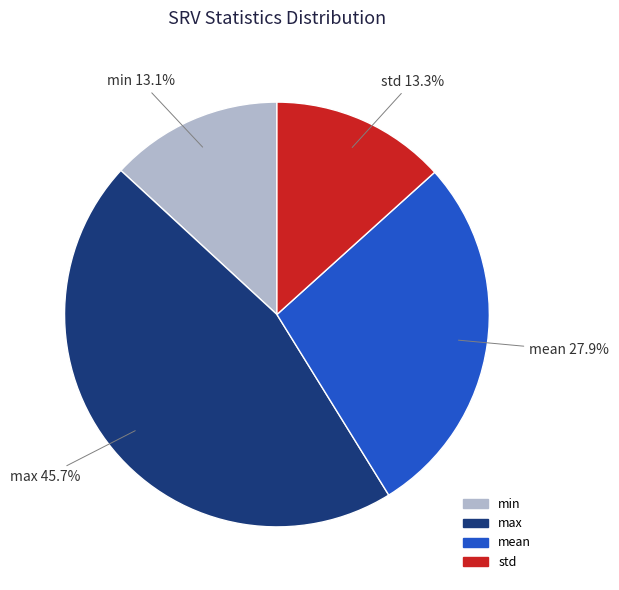

What percentage is NOT represented by mean?

72.1%